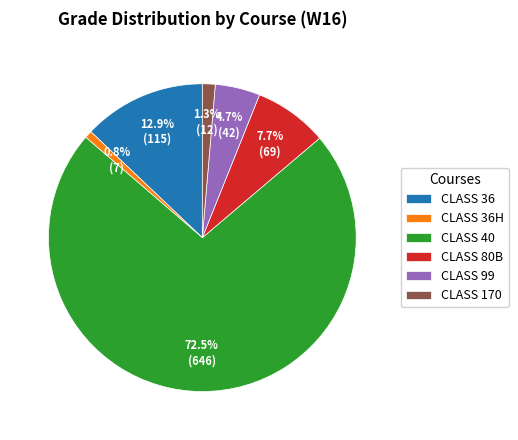

Which category has the biggest portion of the pie?

CLASS 40